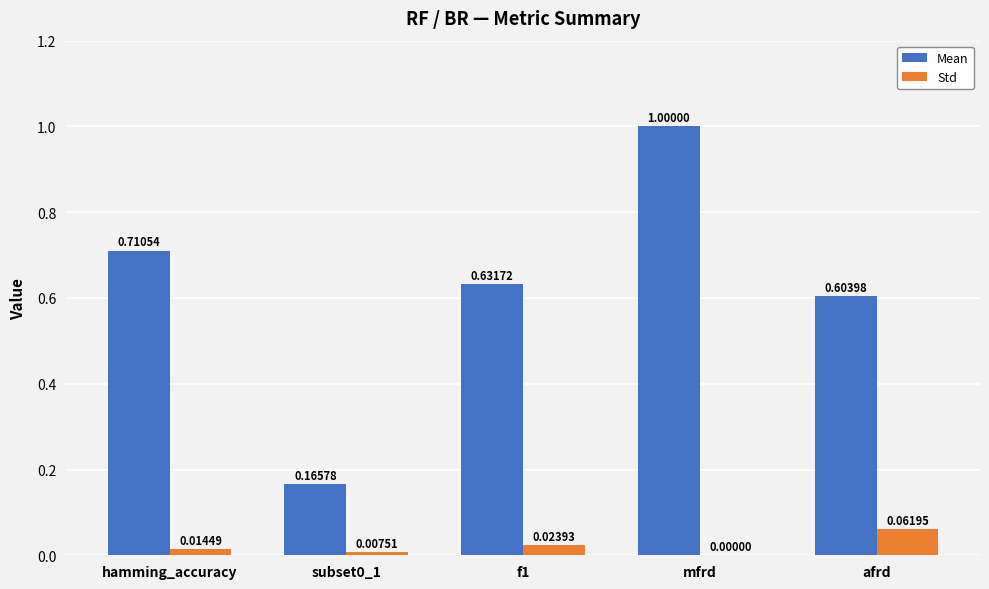

Which series changed the most between hamming_accuracy and mfrd?

Mean